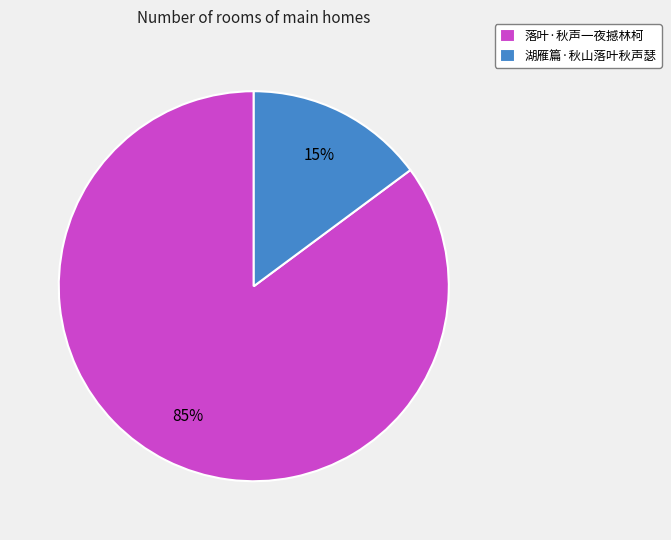

To the nearest percent, what portion does 落叶·秋声一夜撼林柯 represent?

85%